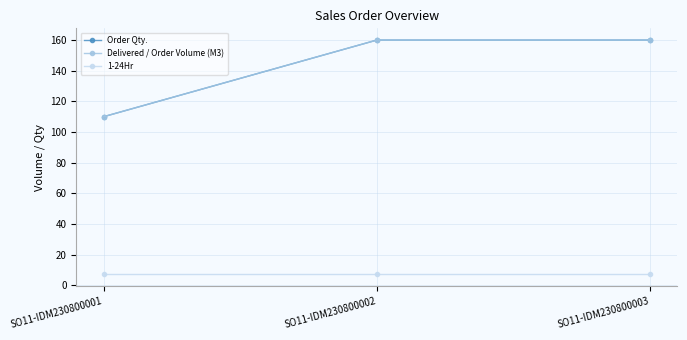

Does the chart have visible grid lines?

Yes